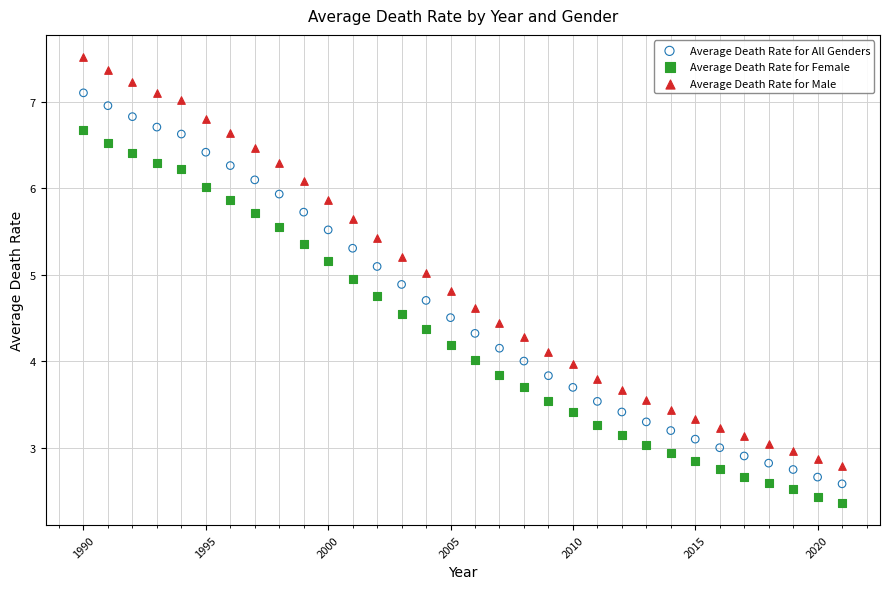

Across all data points, what is the range of X values (max minus min)?

31.0